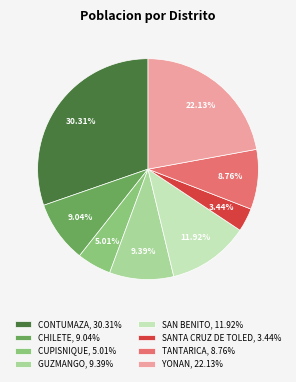

Is CHILETE the majority of the pie?

No